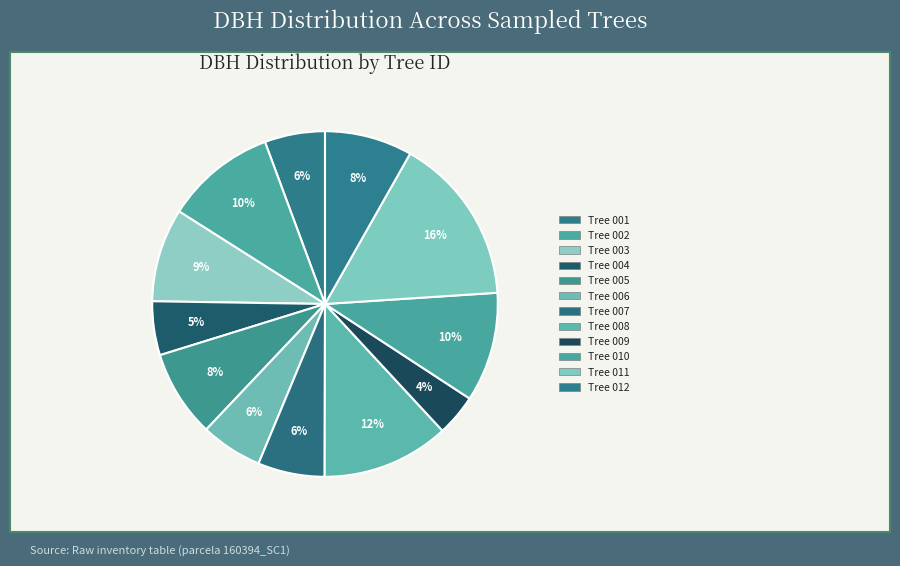

How many segments does this pie chart have?

12